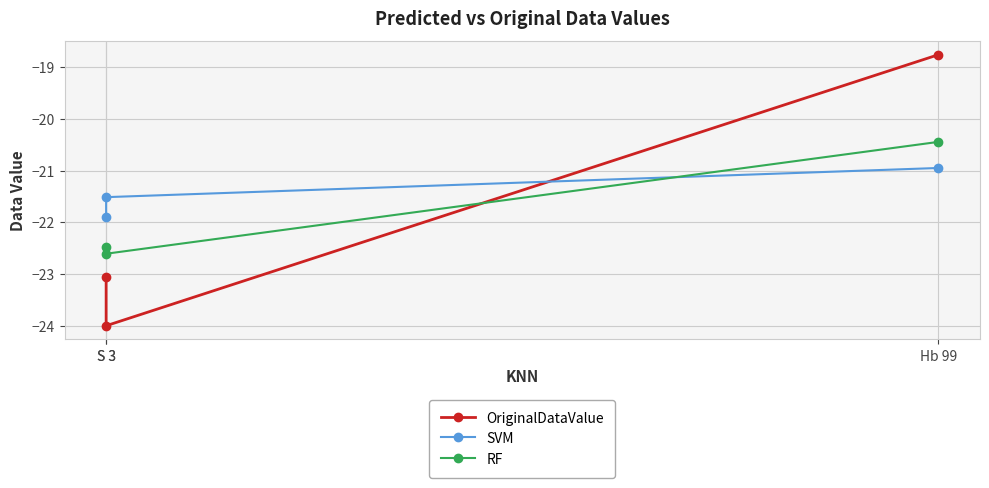

How many data points does each series have?

3